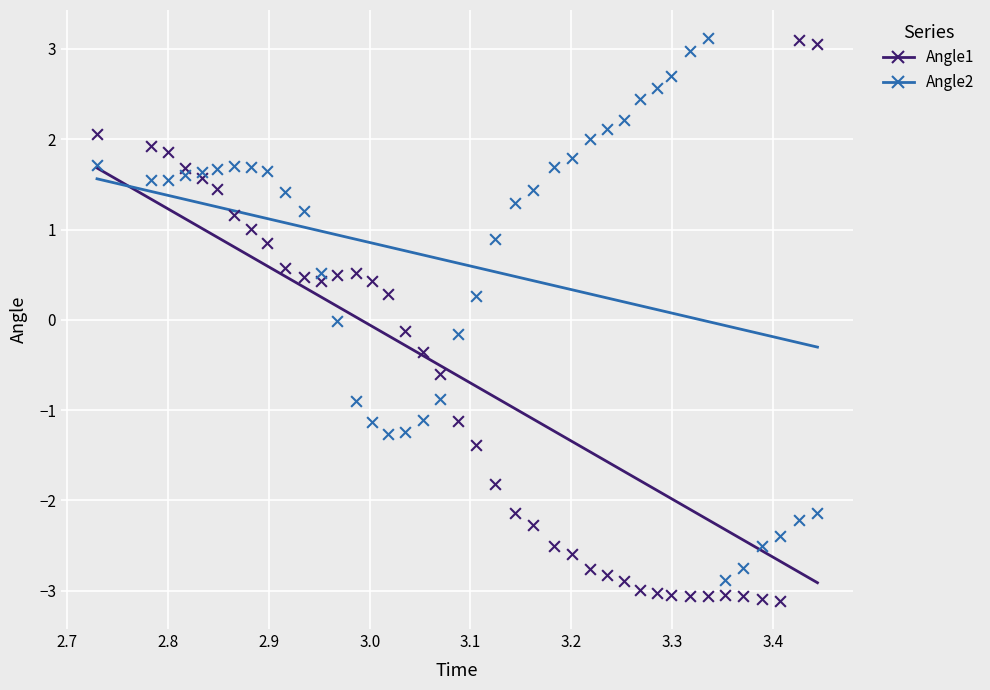

What is the X range (max minus min) for the scatter plot?

0.7